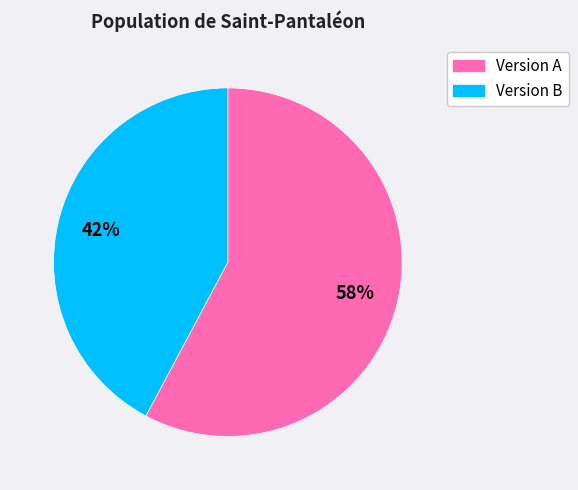

Which has a higher value, Version A or Version B?

Version A